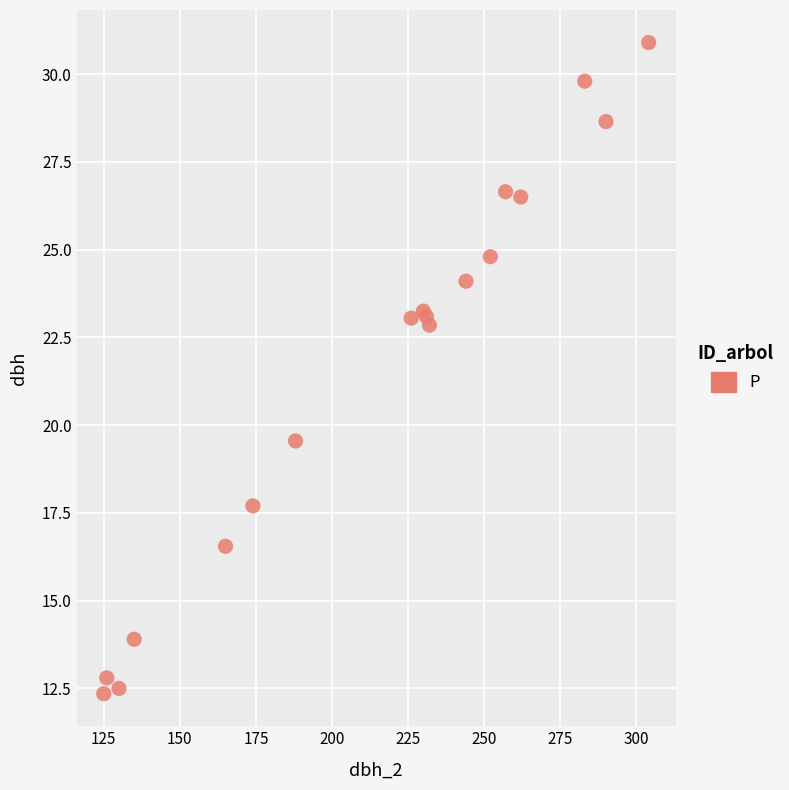

What Y value in the scatter plot is closest to 21?

19.6